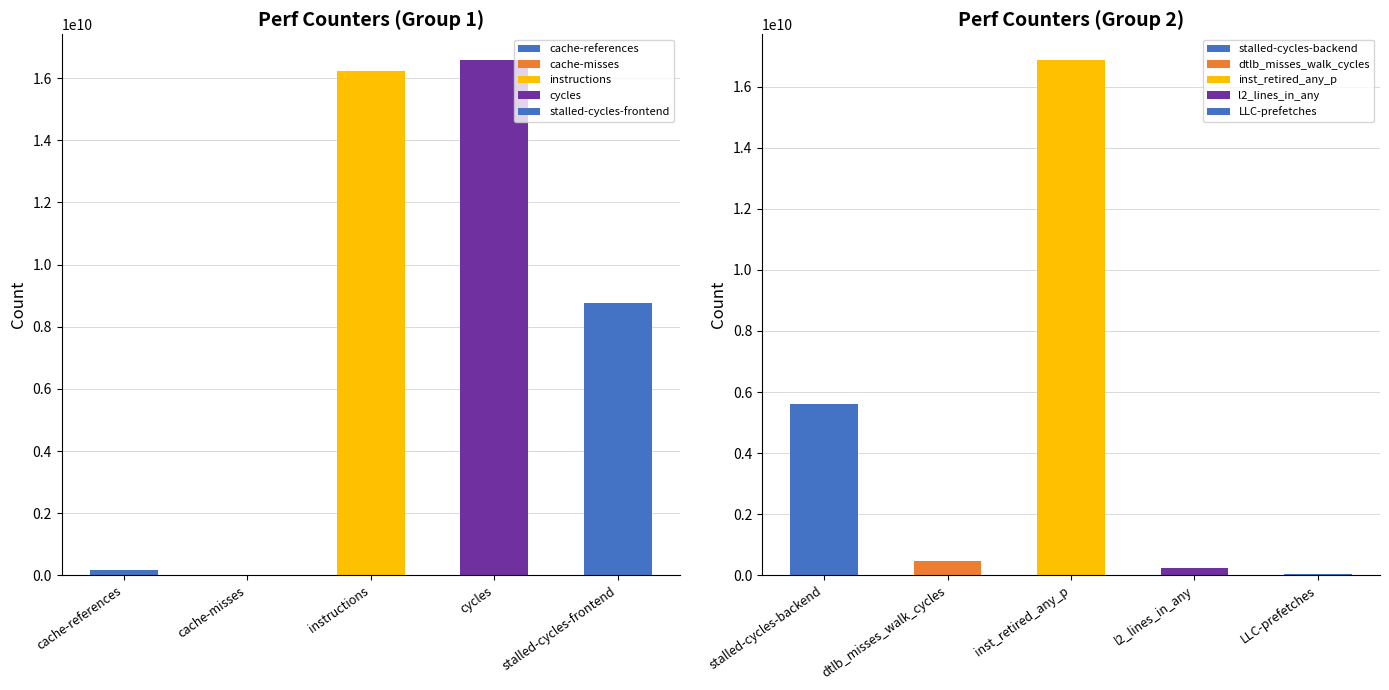

What is the maximum value shown in the chart?

16870759163